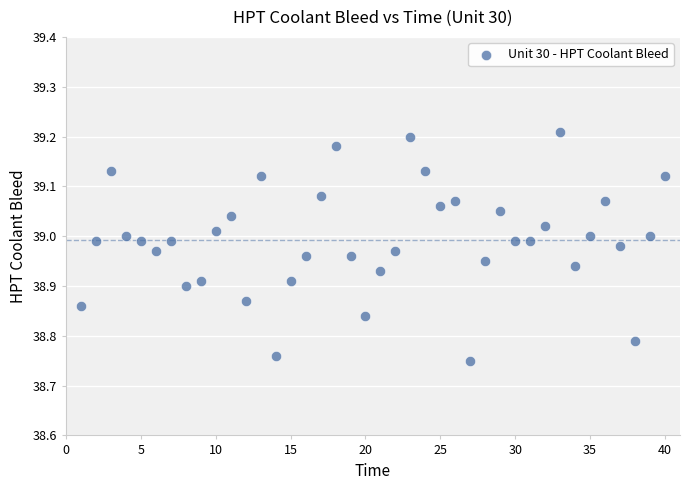

What is the range of Y values (max minus min)?

0.5